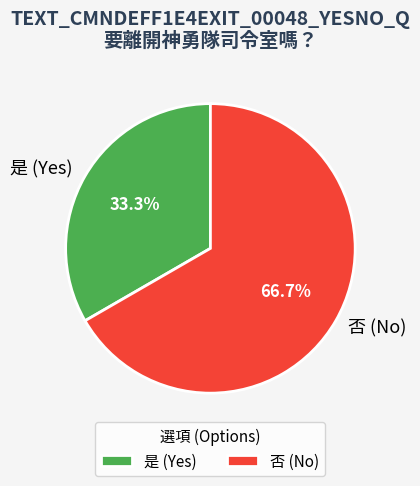

Does 否 (No) account for over 50% of the chart?

Yes